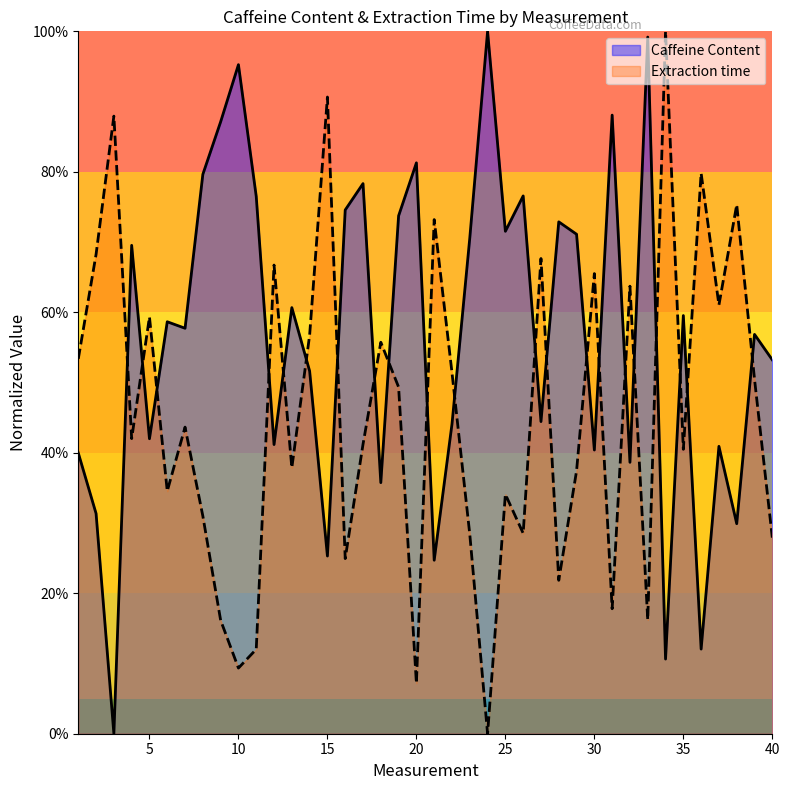

Which series has the largest range (max minus min)?

Caffeine Content